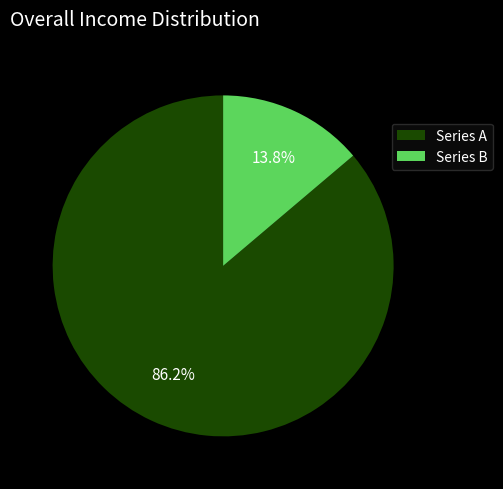

To the nearest percent, what is the average slice percentage?

50%